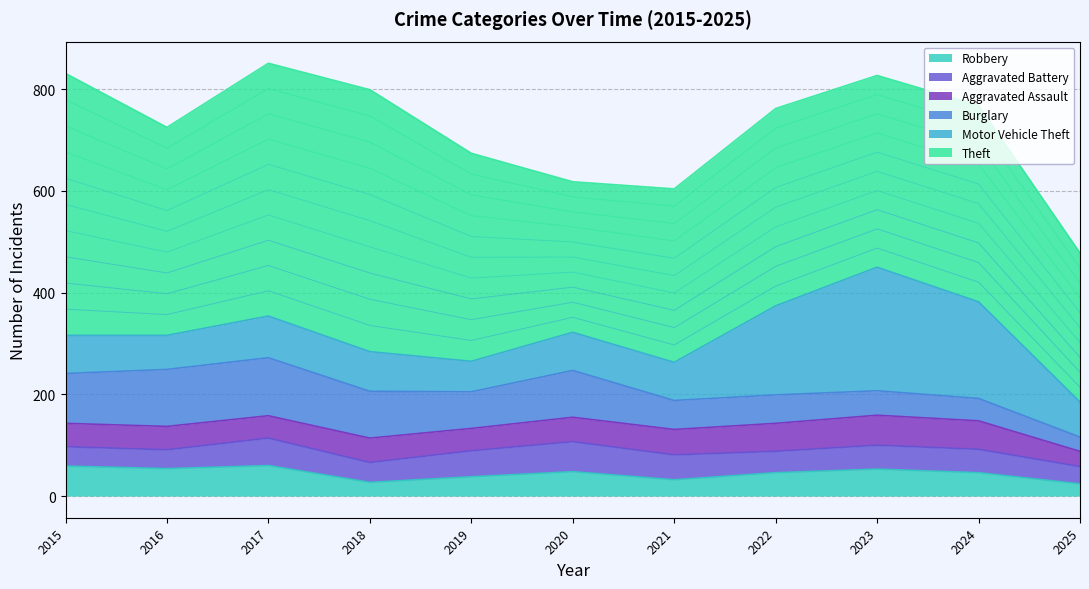

Reading left to right, list all the values displayed in this chart.

Aggravated Assault: 46	46	44	48	44	48	50	55	59	56	30
Aggravated Battery: 38	37	54	39	51	59	49	42	47	46	34
Burglary: 98	112	114	92	72	92	57	56	48	44	28
Motor Vehicle Theft: 75	67	82	78	60	75	75	175	243	190	69
Robbery: 59	54	60	27	38	48	32	46	53	46	24
Theft: 515	409	497	515	409	296	341	388	377	386	293